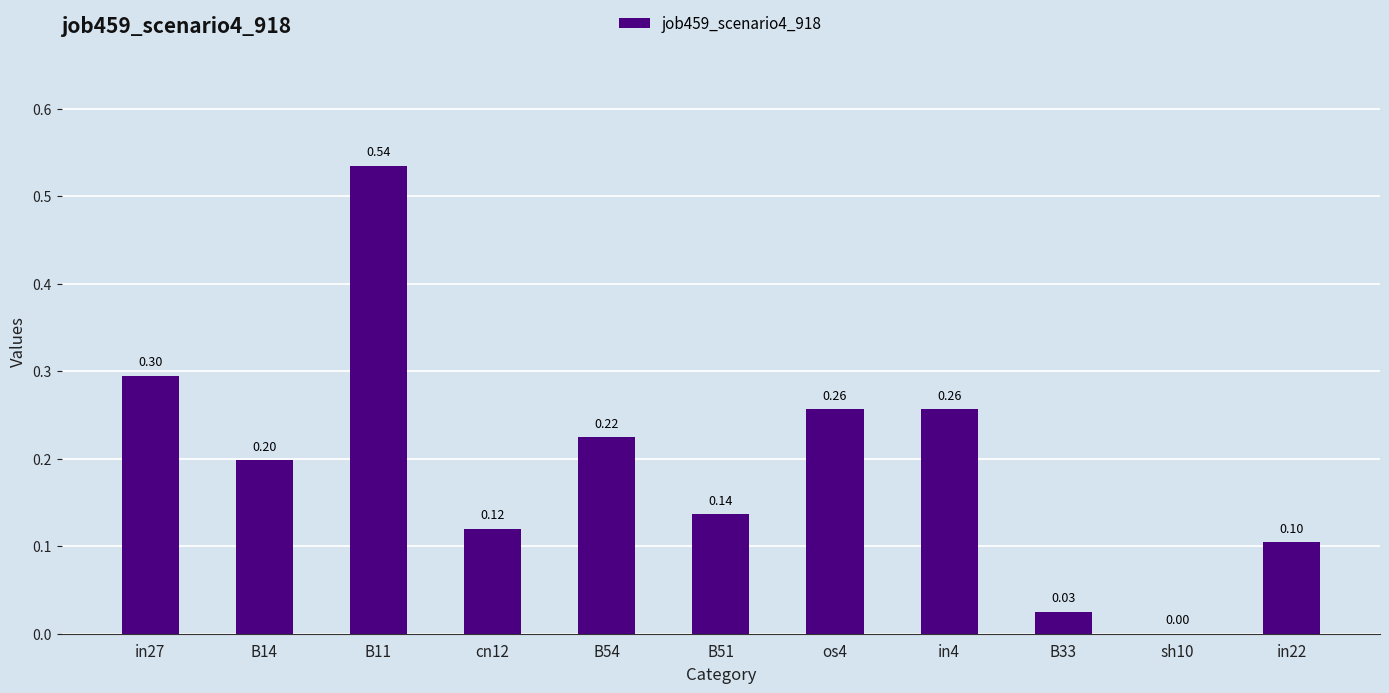

What is the change in value from B11 to in4?

-0.3